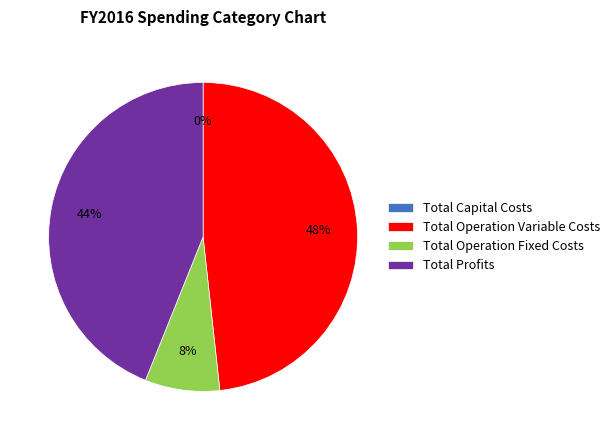

To the nearest percent, what is the combined percentage of Total Operation Variable Costs and Total Operation Fixed Costs?

56%